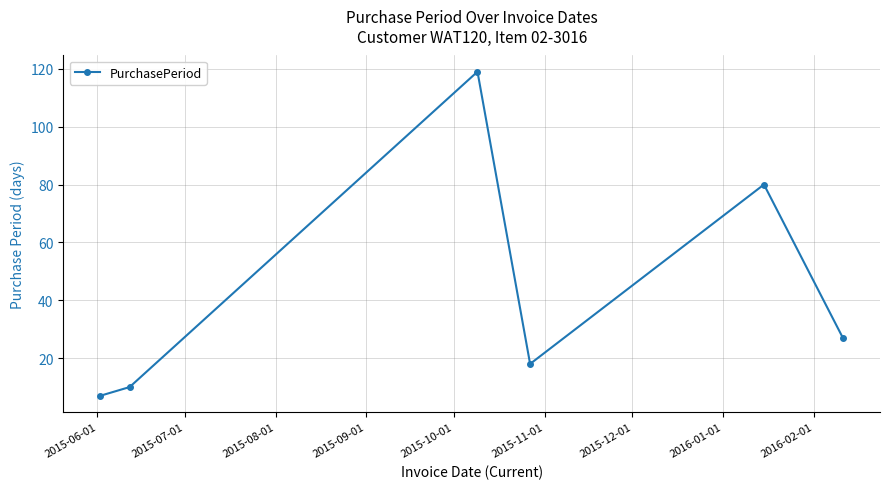

What is the greatest value displayed?

119